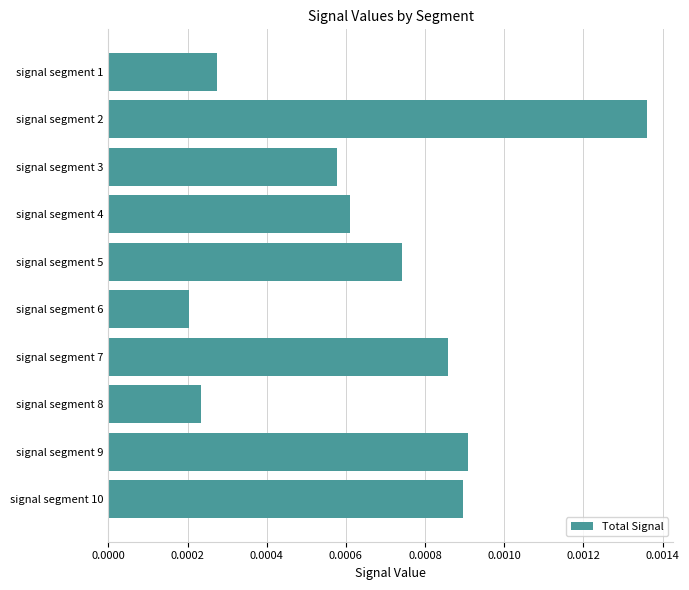

List the labels in order of value, smallest first.

signal segment 6, signal segment 8, signal segment 1, signal segment 3, signal segment 4, signal segment 5, signal segment 7, signal segment 10, signal segment 9, signal segment 2